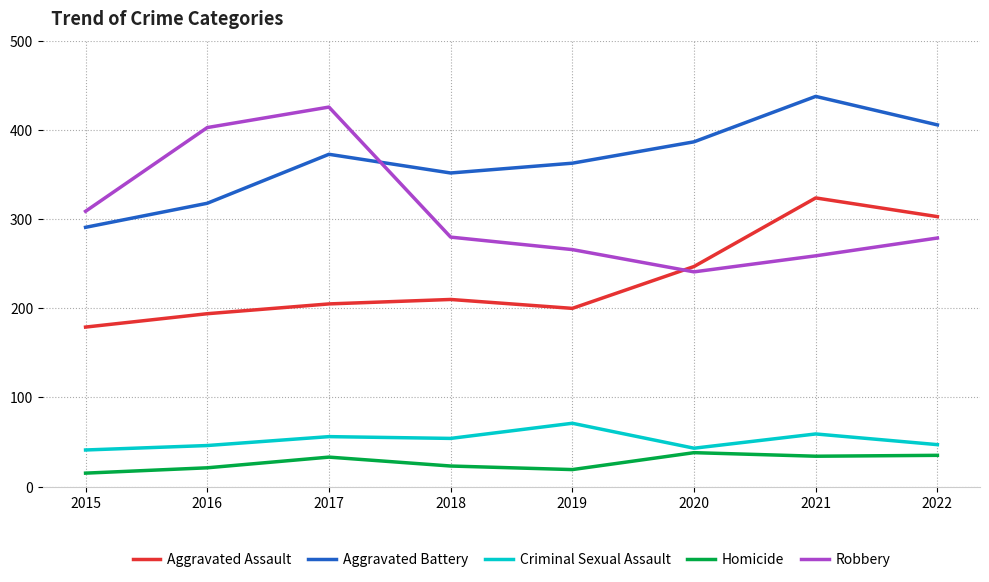

How many lines are shown in the chart?

5